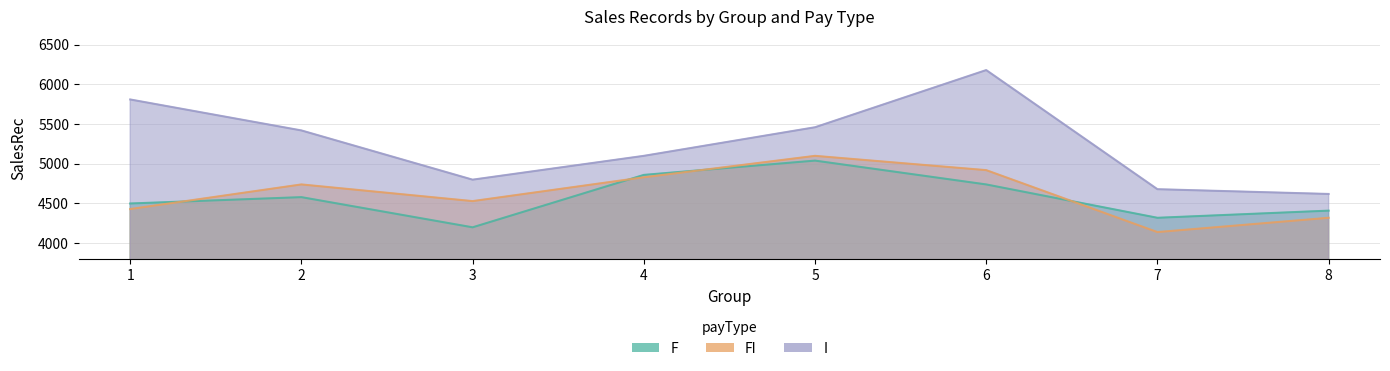

The F series shows 5758 at 3. True or false?

False